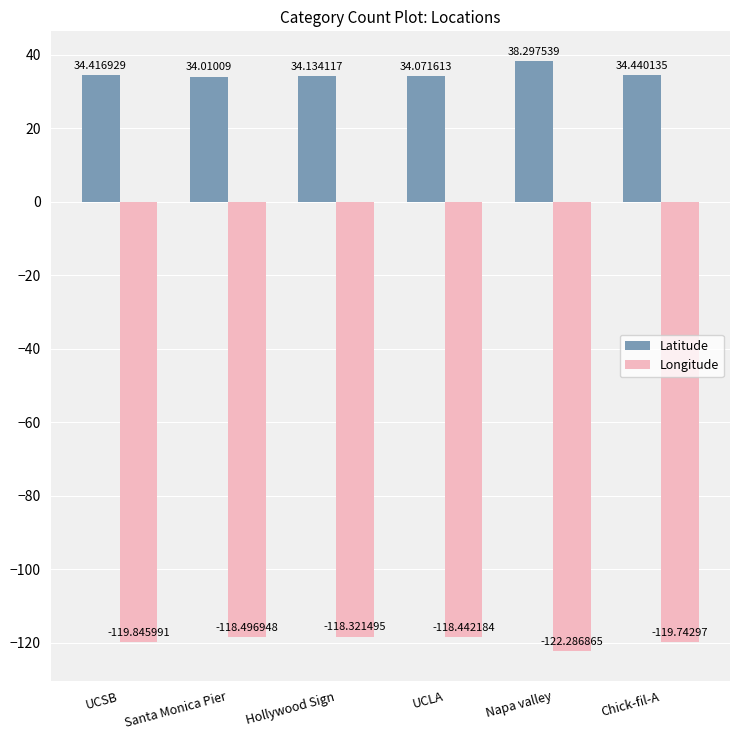

Count the number of data series in this chart.

2